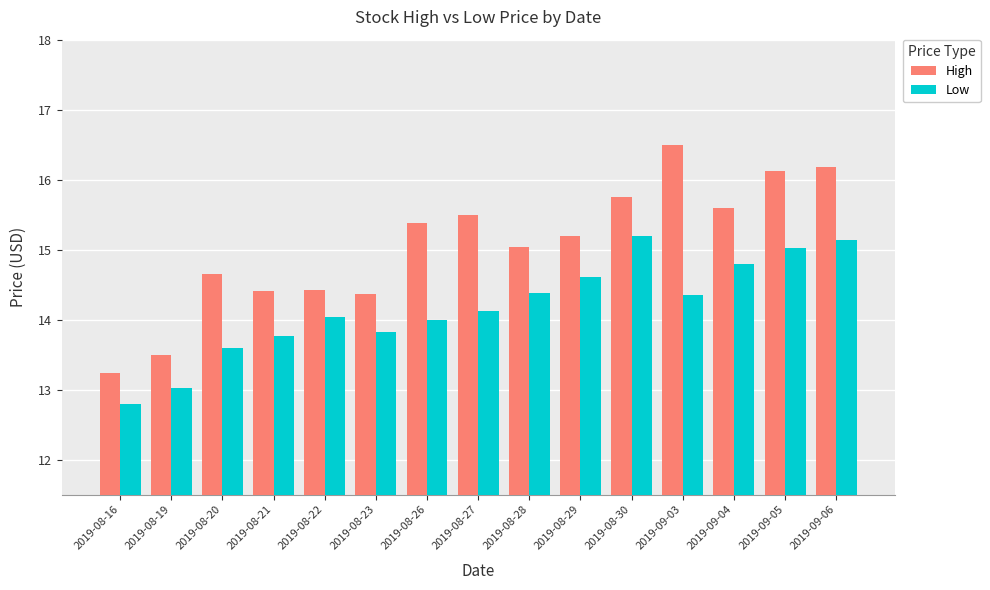

Is the value of High at 2019-09-03 greater than the value of Low at 2019-09-06?

Yes